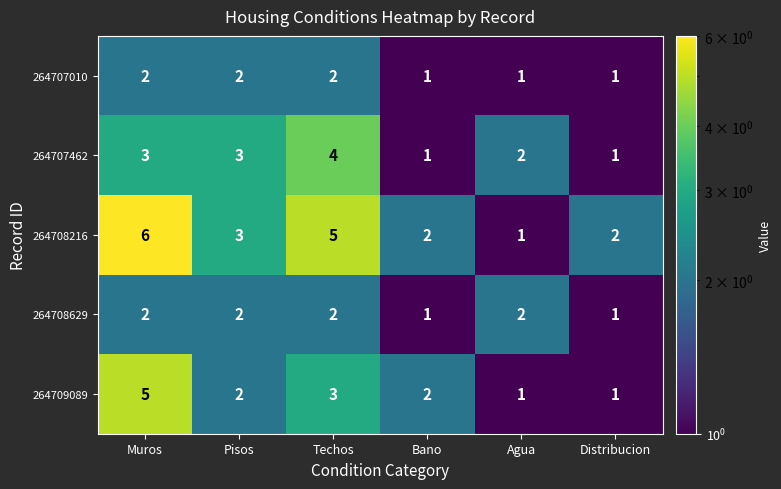

What is the smallest value displayed?

1